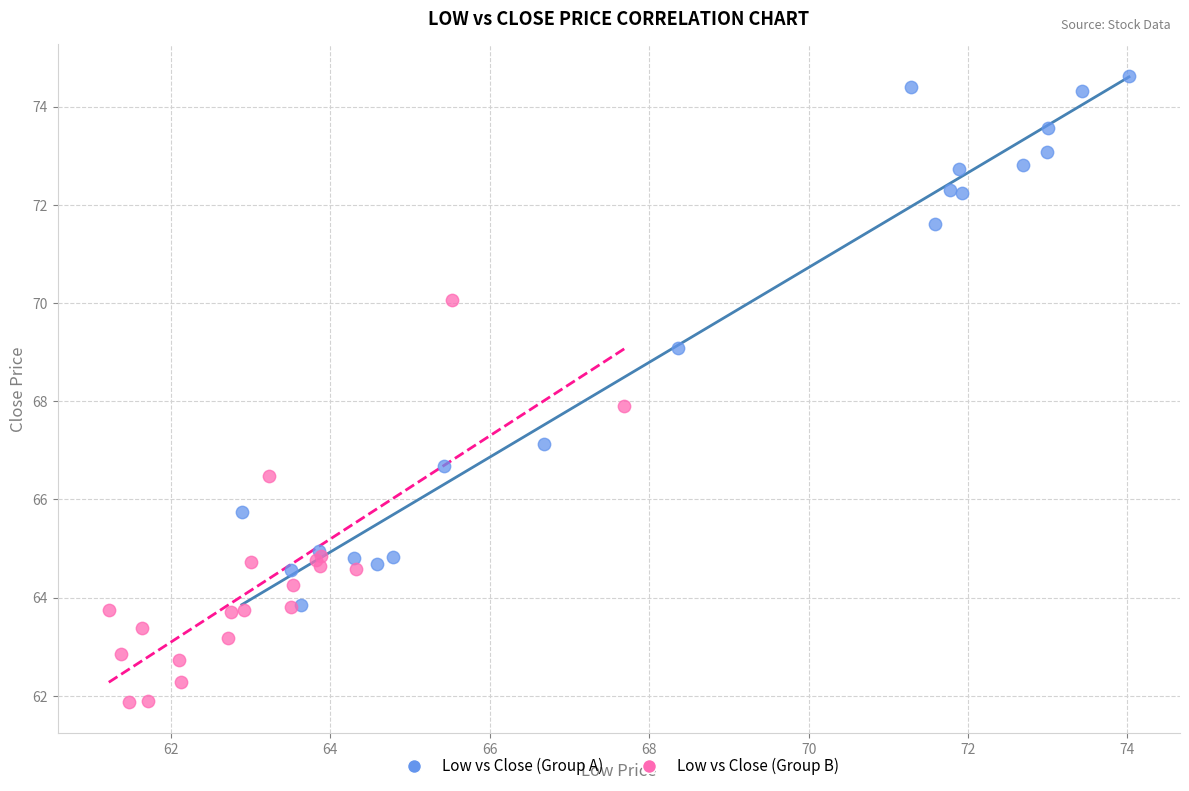

Which series reaches the minimum Y coordinate?

Low vs Close (Group B)